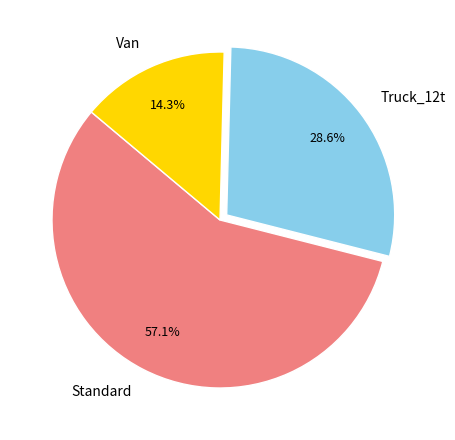

To the nearest percent, what percentage of the pie is Standard?

57%